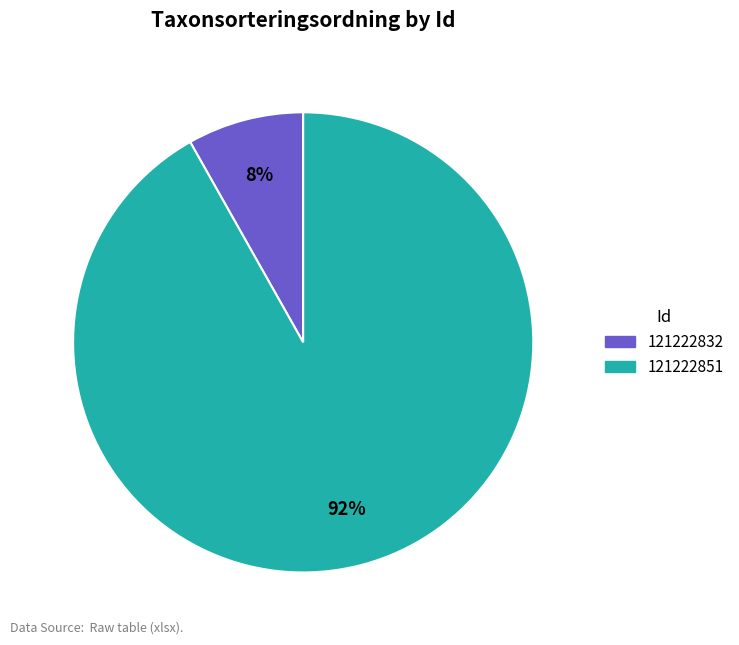

Combined, do 121222851 and 121222832 account for over 50%?

Yes